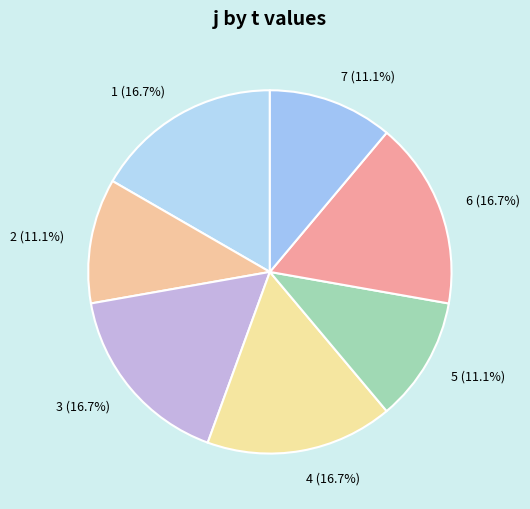

What is the total percentage of 2 and 4?

27.8%